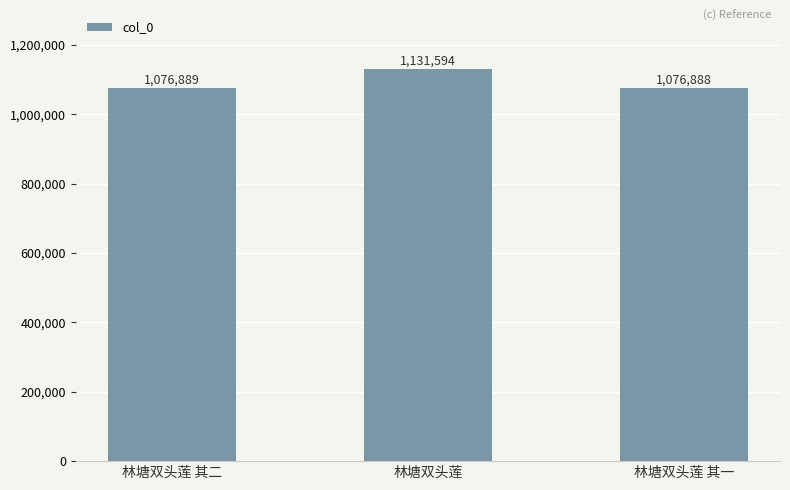

What is the average value?

1095124